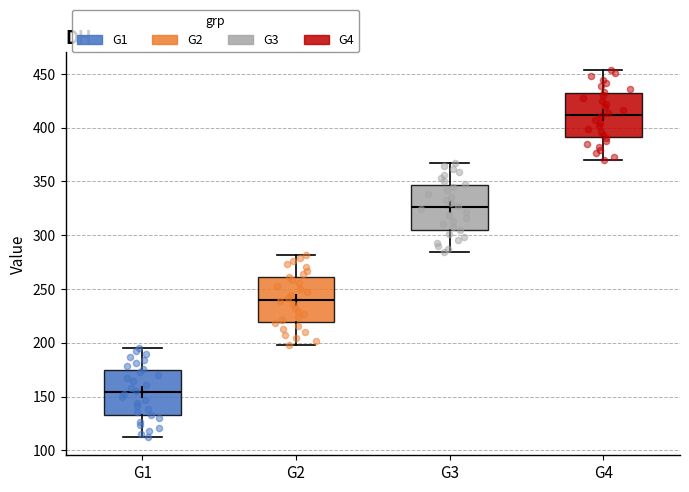

Reading left to right, transcribe this box plot: for each box, give where its median line is, the range the box spans, and where its two whiskers end, as read against the y-axis. The values are not printed on the chart, so give them approximately, as read against the axis.

G1: median 155, box 135 to 175, whiskers 110 to 195
G2: median 240, box 220 to 260, whiskers 200 to 280
G3: median 325, box 305 to 345, whiskers 285 to 365
G4: median 410, box 390 to 435, whiskers 370 to 455